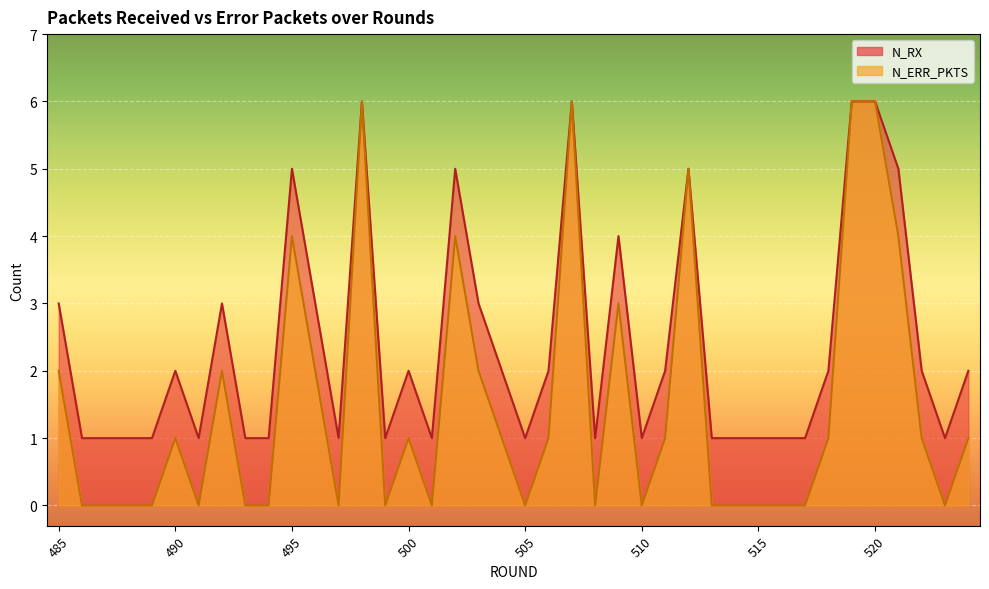

Reading left to right, list all the values displayed in this chart.

N_ERR_PKTS: 485=2	486=0	487=0	488=0	489=0	490=1	491=0	492=2	493=0	494=0	495=4	496=2	497=0	498=6	499=0	500=1	501=0	502=4	503=2	504=1	505=0	506=1	507=6	508=0	509=3	510=0	511=1	512=5	513=0	514=0	515=0	516=0	517=0	518=1	519=6	520=6	521=4	522=1	523=0	524=1
N_RX: 485=3	486=1	487=1	488=1	489=1	490=2	491=1	492=3	493=1	494=1	495=5	496=3	497=1	498=6	499=1	500=2	501=1	502=5	503=3	504=2	505=1	506=2	507=6	508=1	509=4	510=1	511=2	512=5	513=1	514=1	515=1	516=1	517=1	518=2	519=6	520=6	521=5	522=2	523=1	524=2